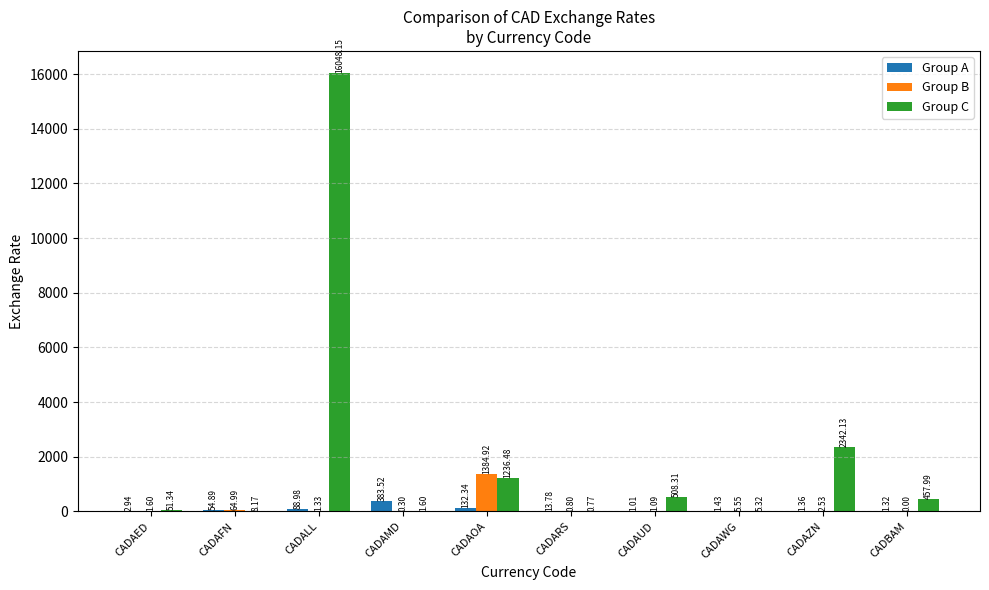

Which series changed the most between CADARS and CADAZN?

Group C